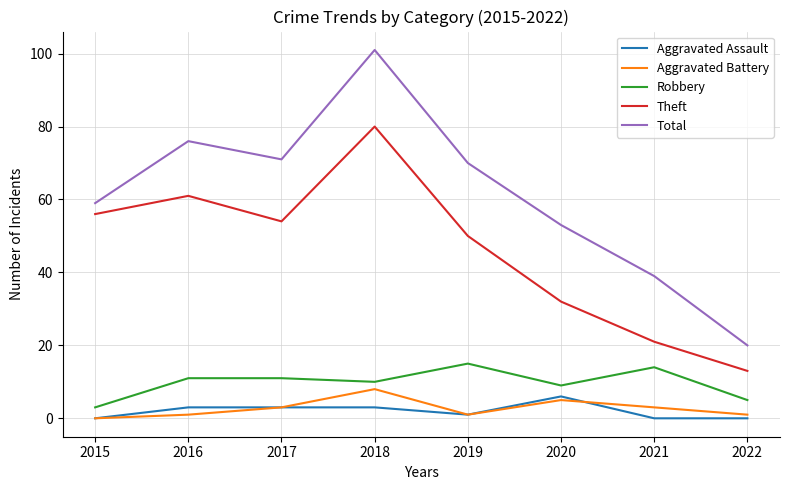

At which category does Theft reach its first local peak?

2016